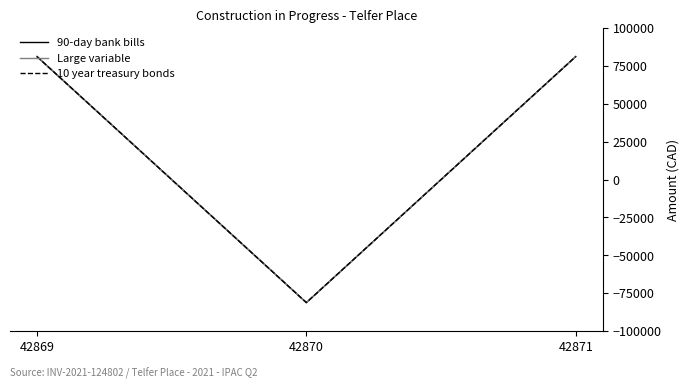

At which label does 10 year treasury bonds reach its minimum?

42870